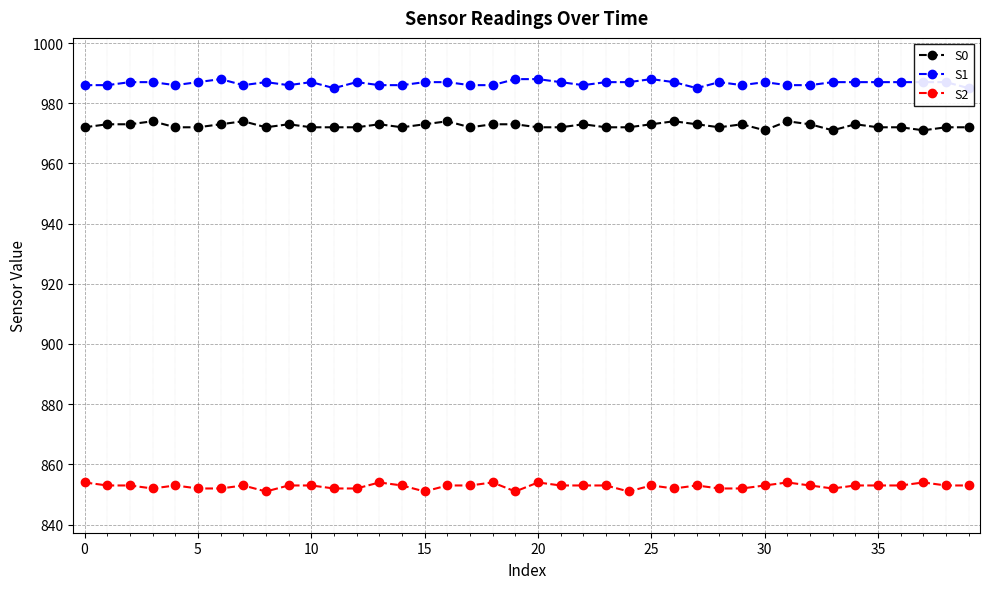

How many interior local peaks does the S0 series have?

10